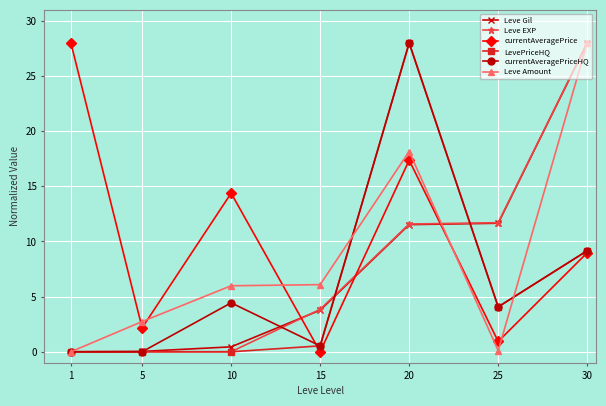

What are all the series names shown in the legend?

Leve Gil, Leve EXP, currentAveragePrice, LevePriceHQ, currentAveragePriceHQ, Leve Amount